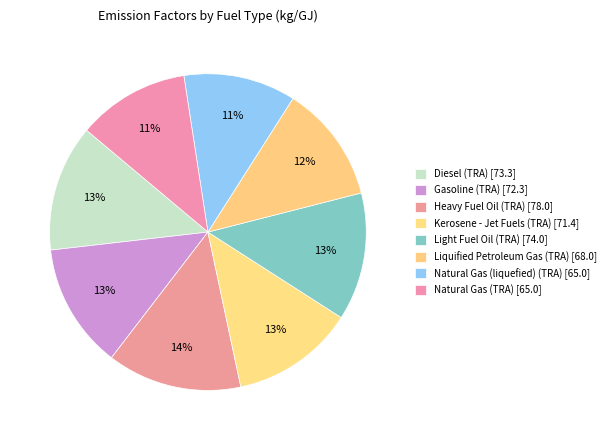

Count the number of slices in the pie.

8